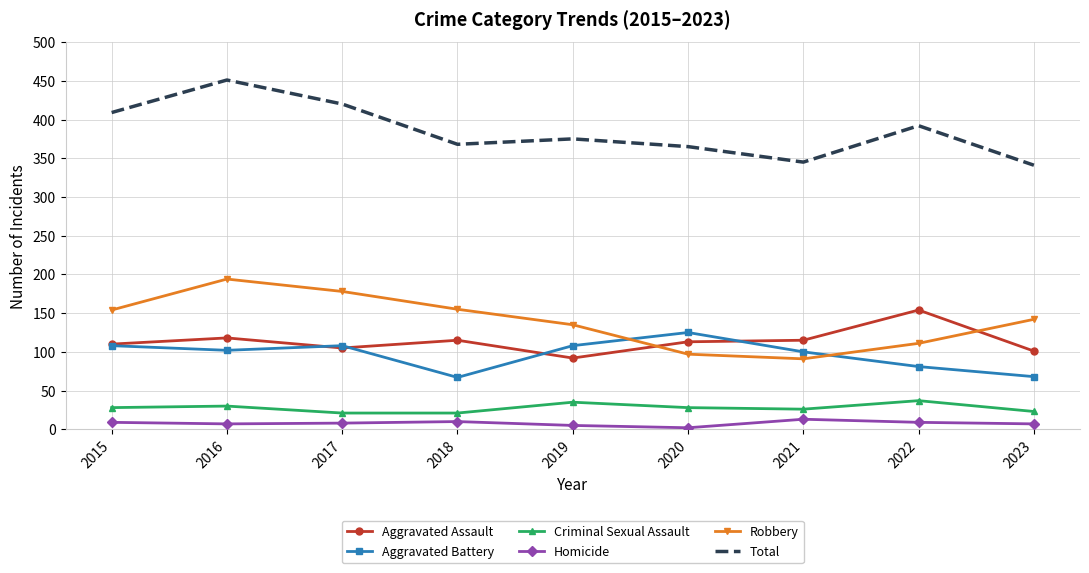

The Aggravated Assault series shows 45 at 2018. True or false?

False